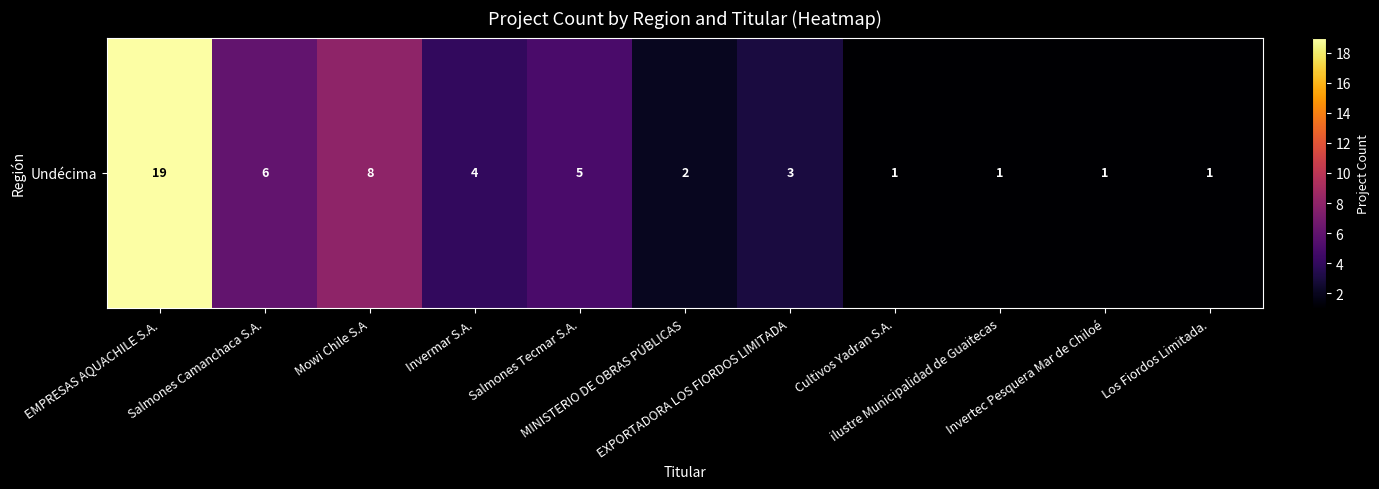

What is the difference between the second highest and minimum values?

7